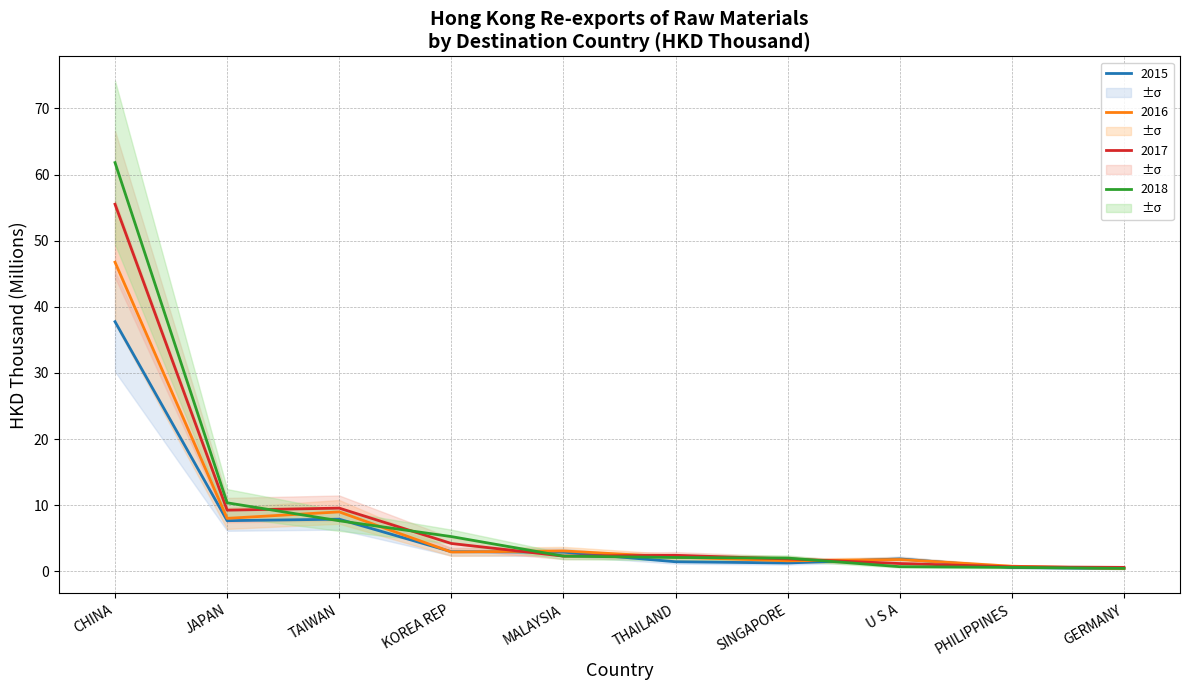

Is the value of 2018 at U S A greater than the value of 2015 at CHINA?

No